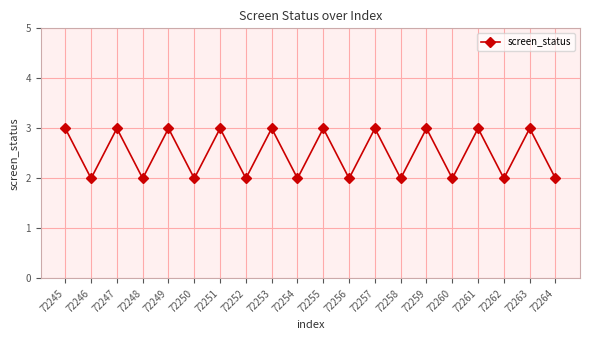

Where is the first local minimum?

72246